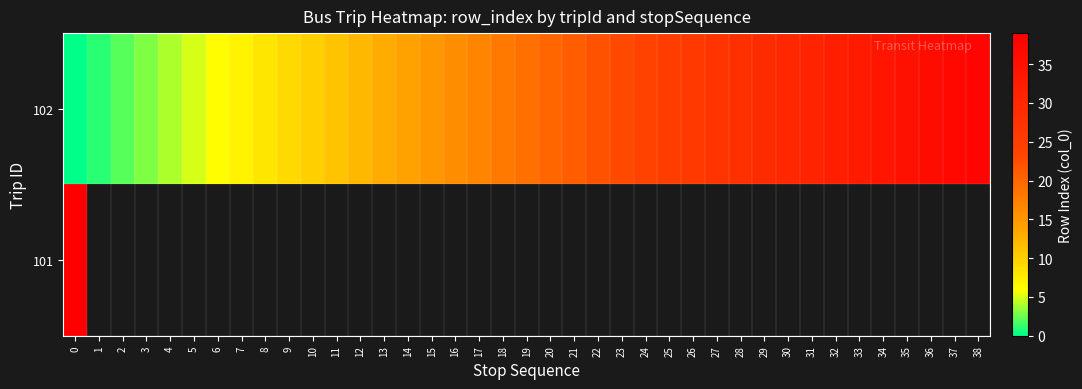

How many data points in 102 are less than 19?

19